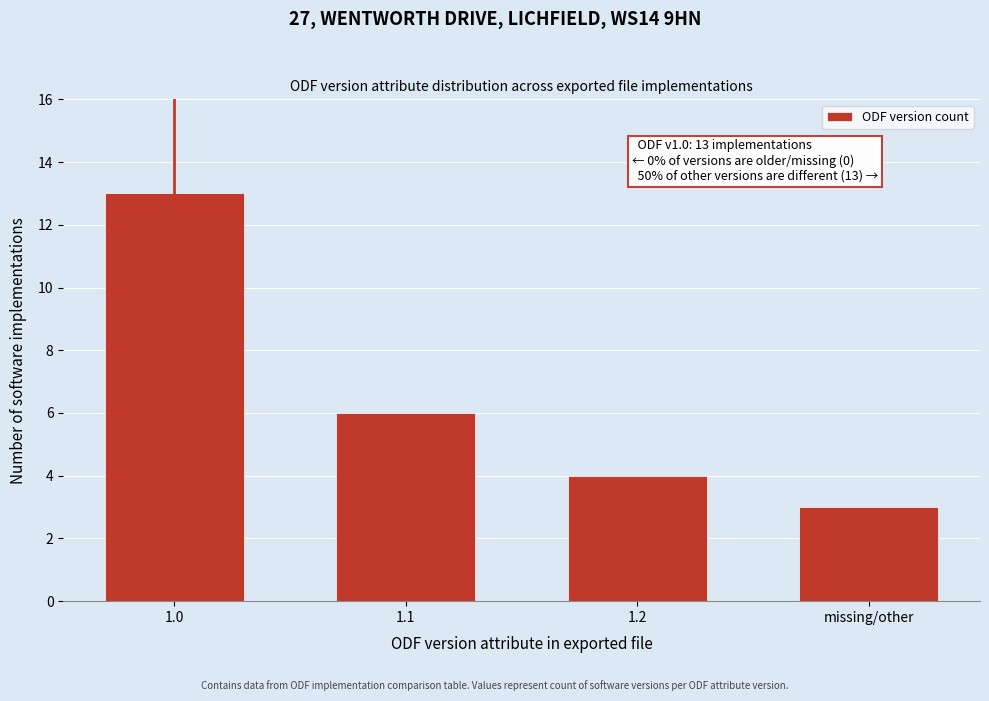

Reading left to right, extract all data points from this chart.

1.0=13	1.1=6	1.2=4	missing/other=3